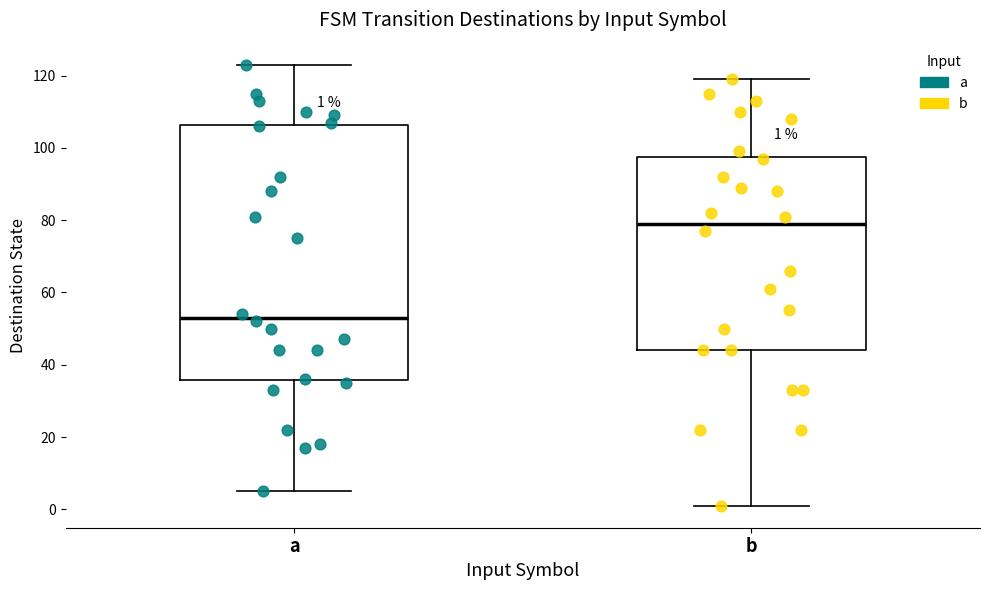

Which box's median line is the lowest?

a